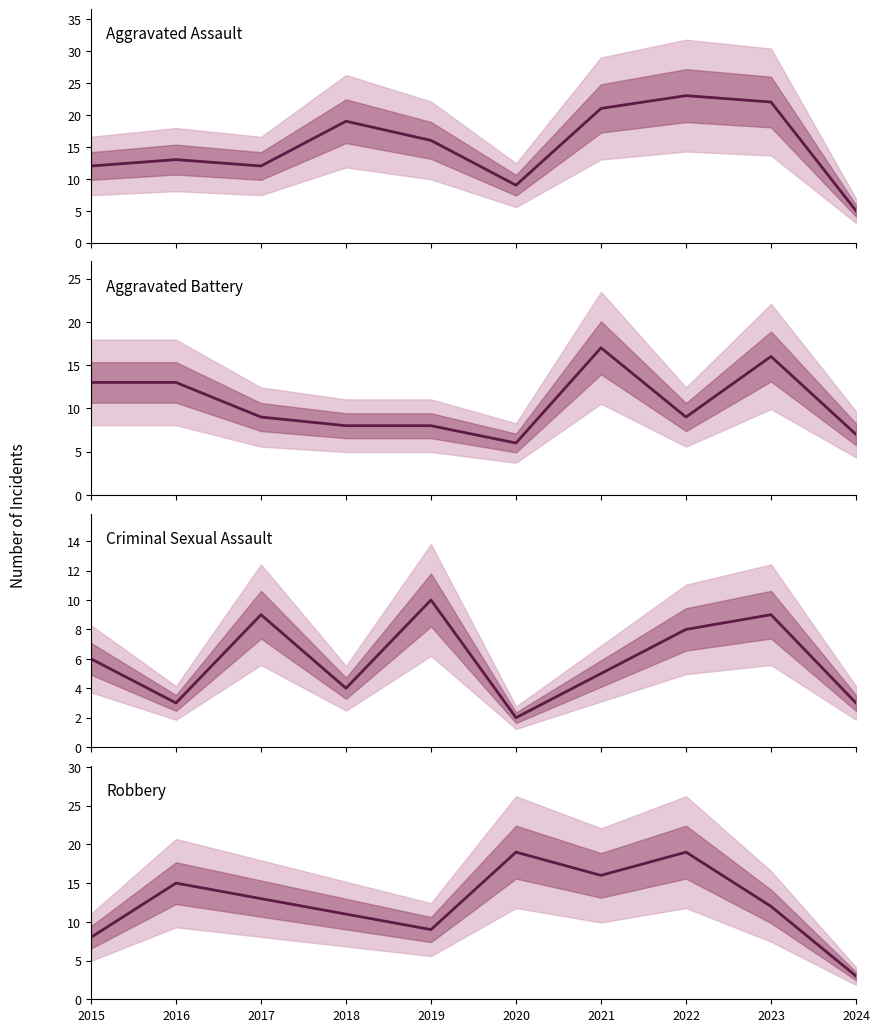

At which label is Aggravated Battery closest to 11?

2015